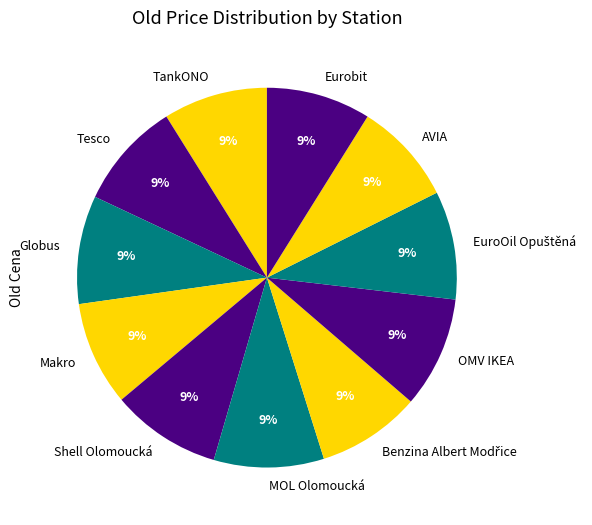

Does any single category account for the majority?

No